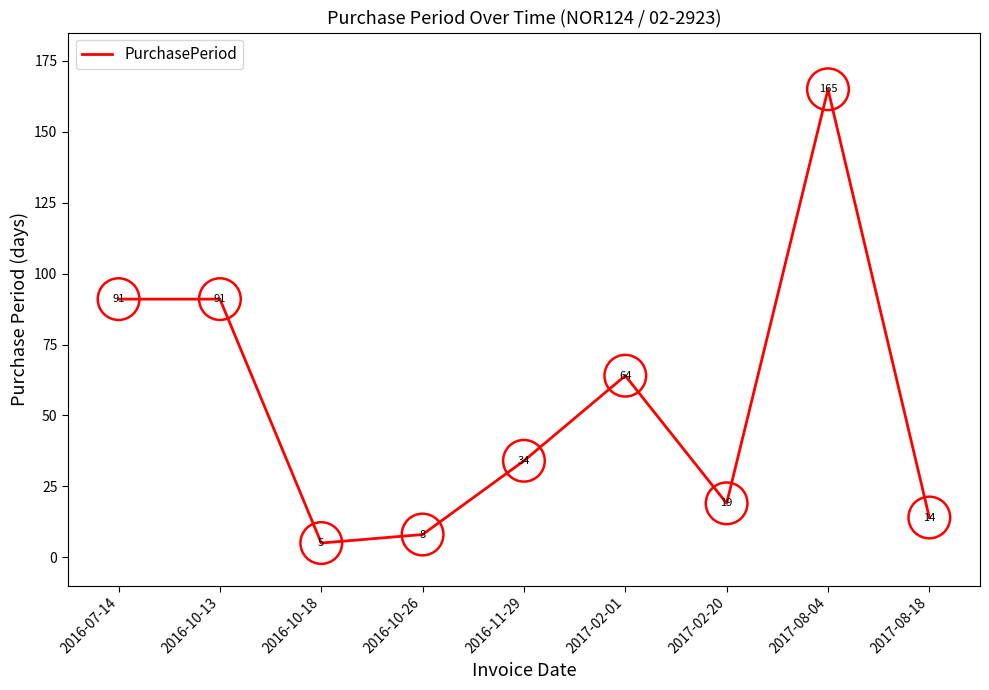

What is the change in value from 2017-02-20 to 2017-08-18?

-5